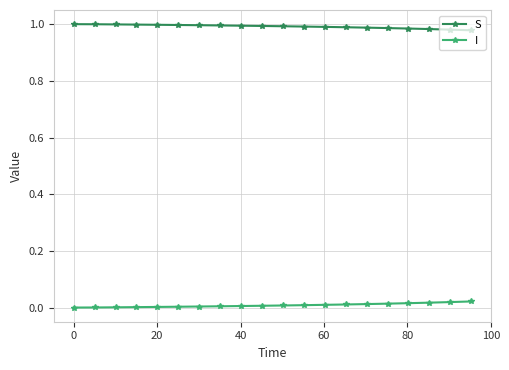

List the series in order of their overall mean, lowest first.

I, S